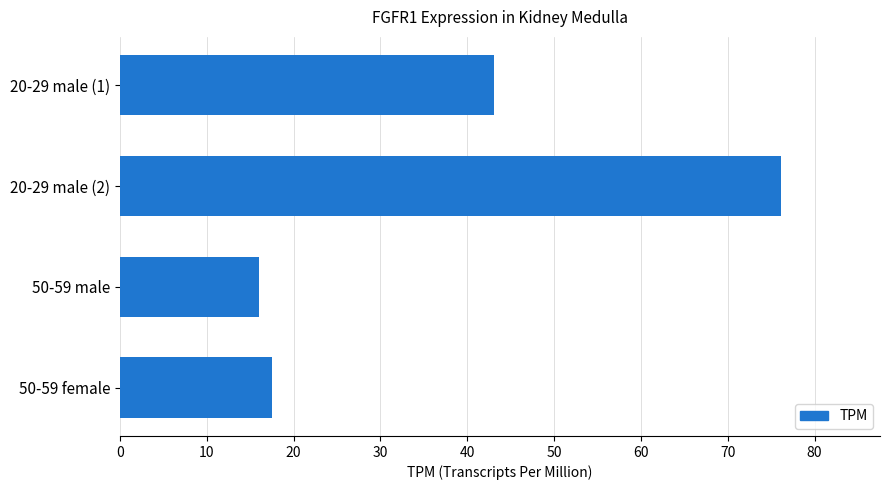

What is the smallest value displayed?

16.0